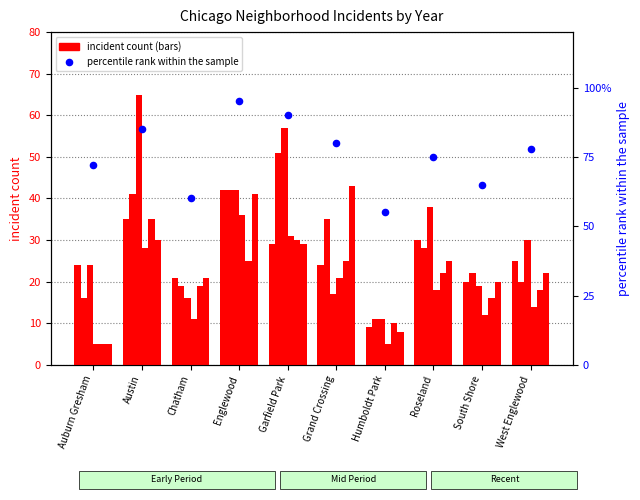

What is the ratio of the value at Austin to the value at Humboldt Park?

1.5